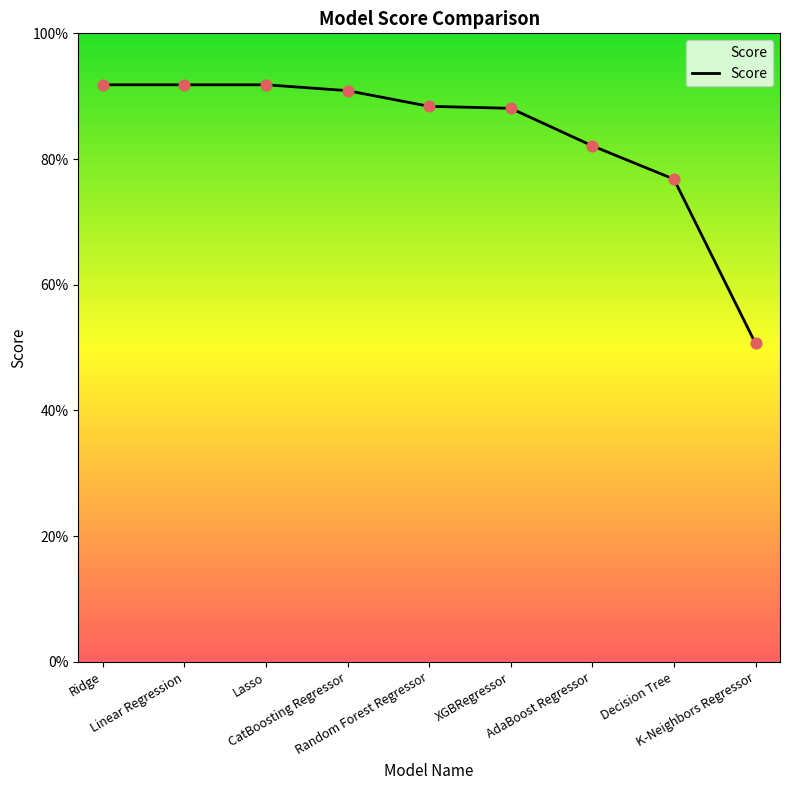

Approximately how many times larger is the value at XGBRegressor compared to AdaBoost Regressor?

1.1